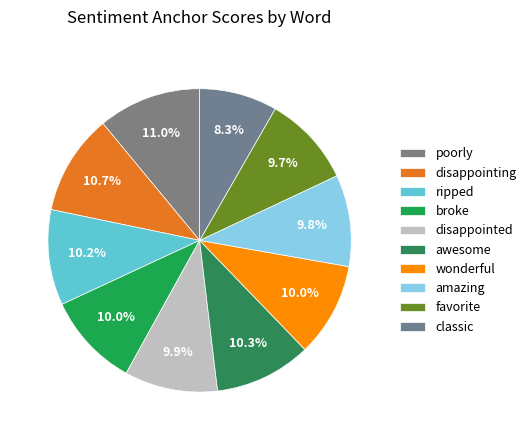

To the nearest percent, what is the average slice percentage?

10%